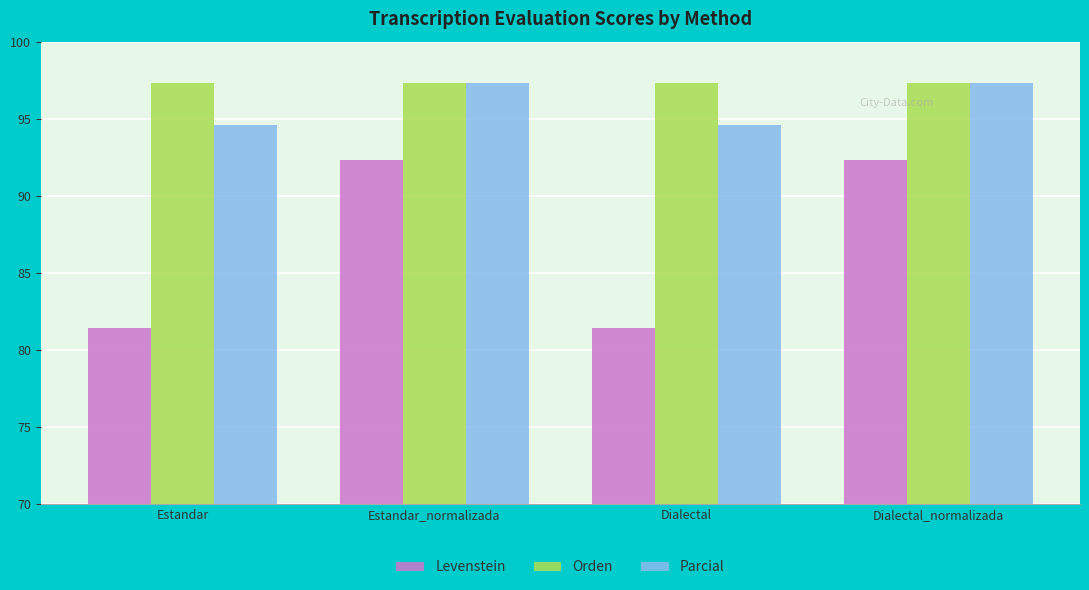

What is the total value across all series at Estandar?

273.3